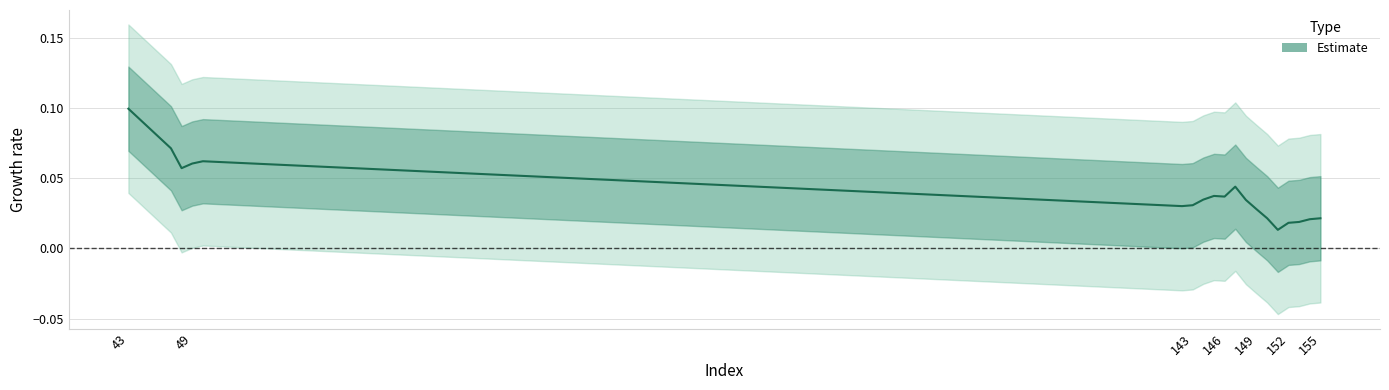

What value does the data have at 43?

0.1